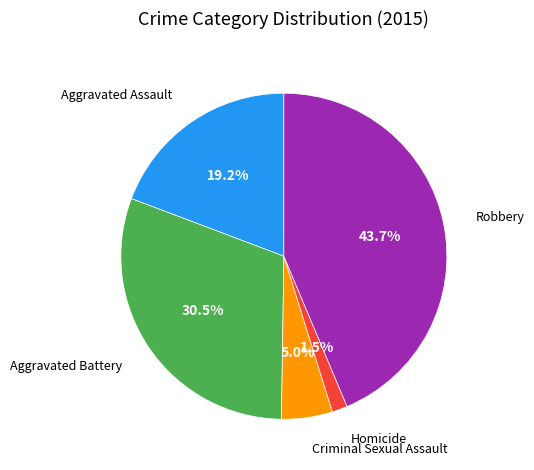

True or false: Aggravated Battery accounts for 19% of the total.

False